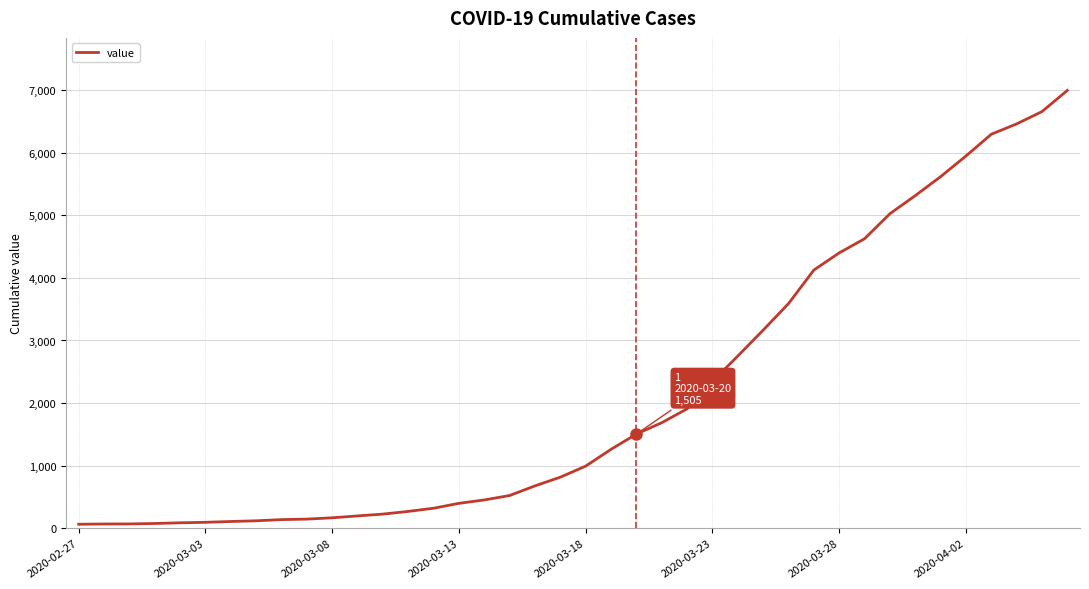

What is the difference between the maximum and minimum values?

6931